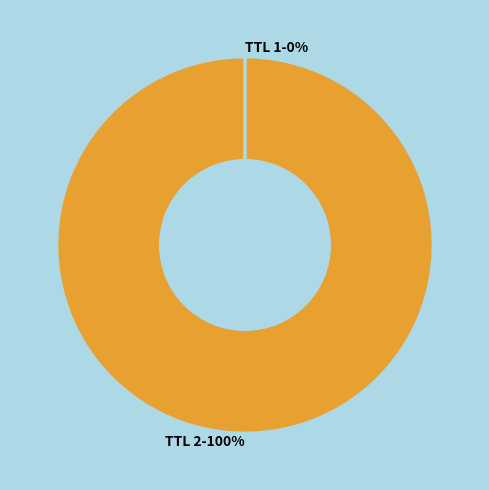

What percentage is the TTL 2 slice, to the nearest percent?

100%